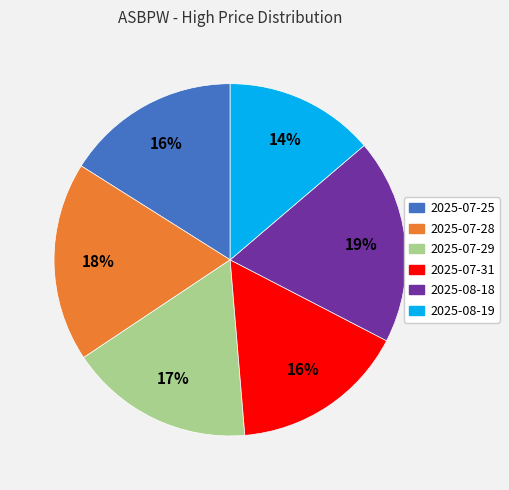

Is it true that 2025-07-28 is 25% of the pie?

False